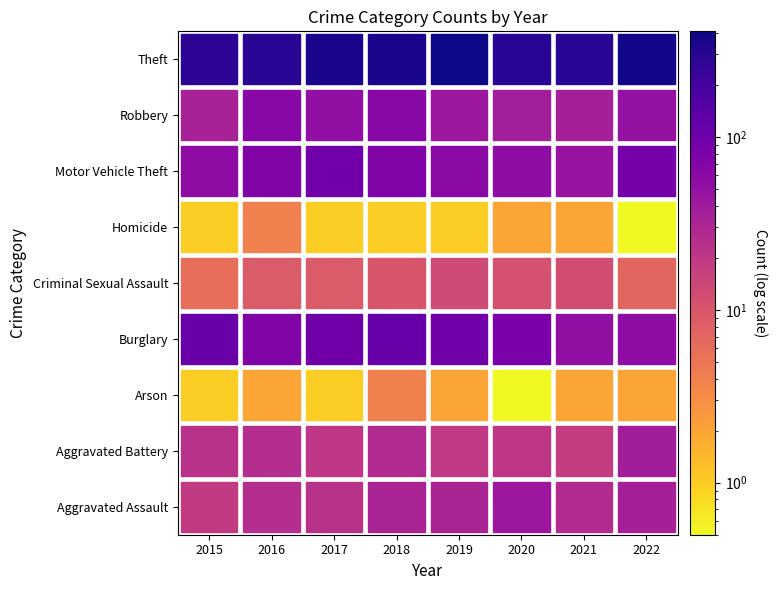

Where is Homicide nearest to the value 2?

2020